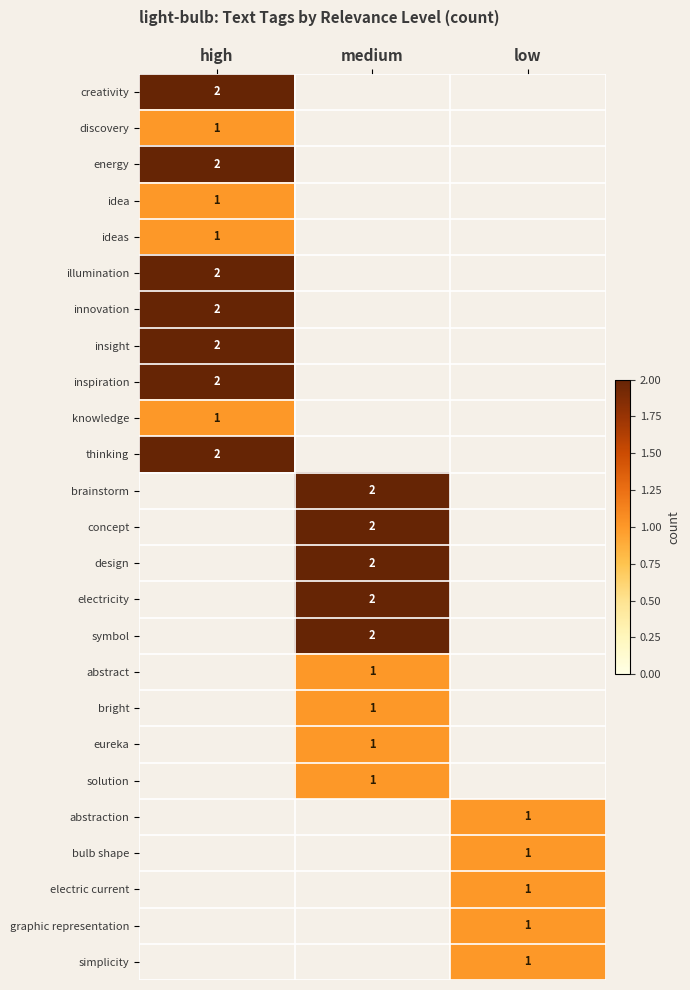

The illumination series shows 0.9 at high. True or false?

False